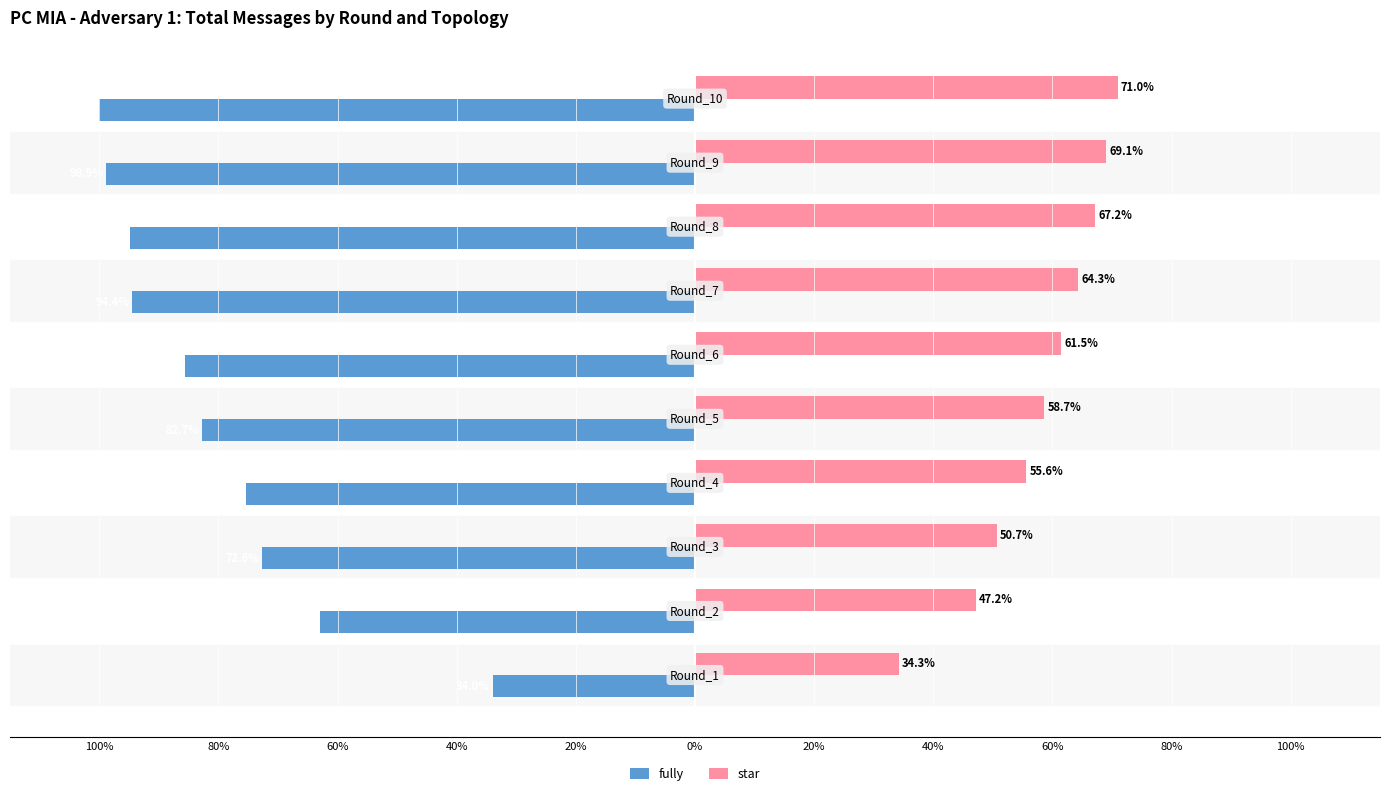

What are all the series names shown in the legend?

fully, star